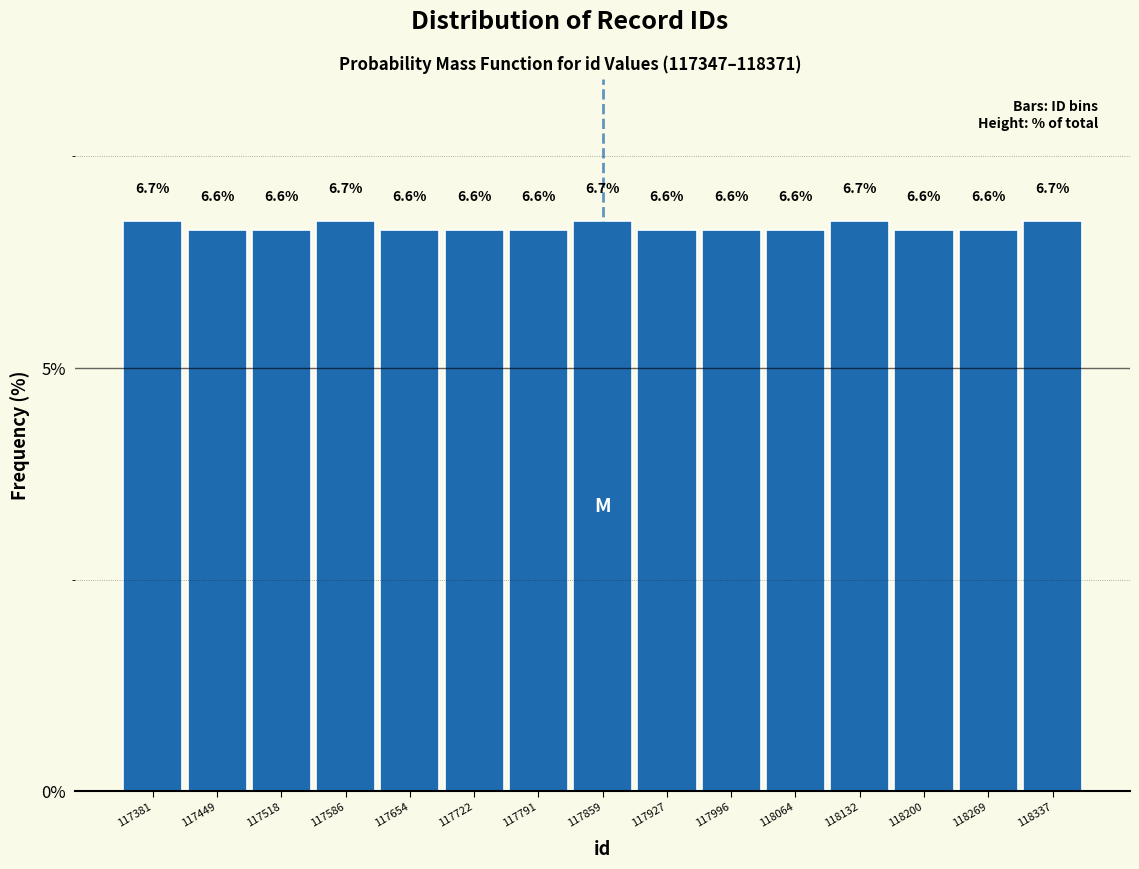

How tall is the bar that spans 117890 to 117960 on the x-axis? The bar edges are not printed on the chart, so give them approximately, as read against the axis.

6.6